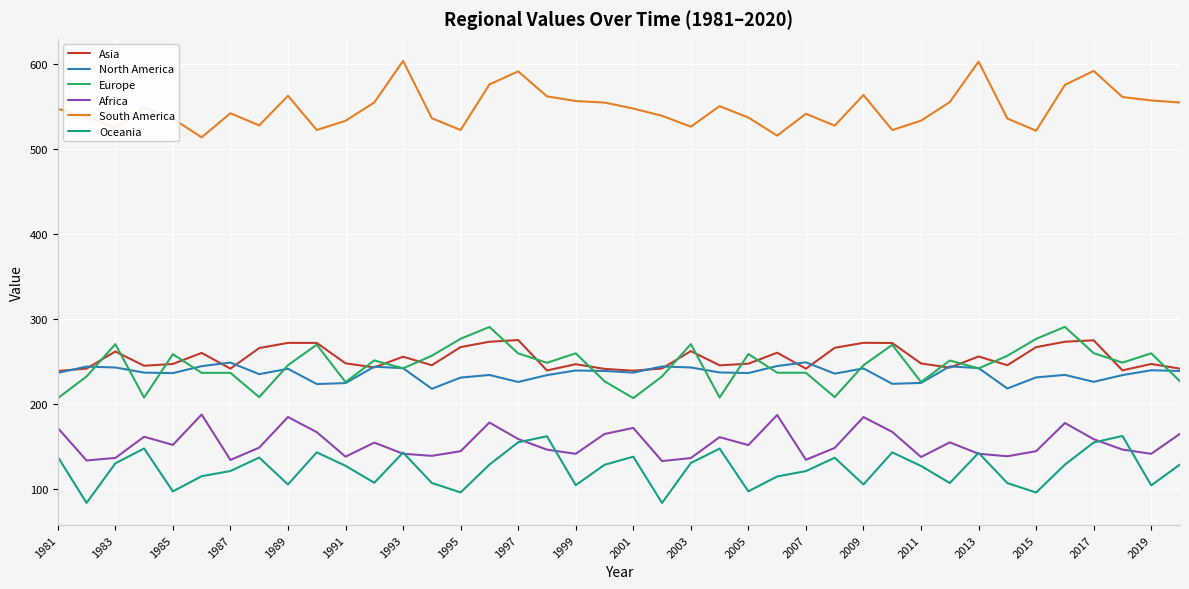

Is this an area chart (filled region under the line)?

No